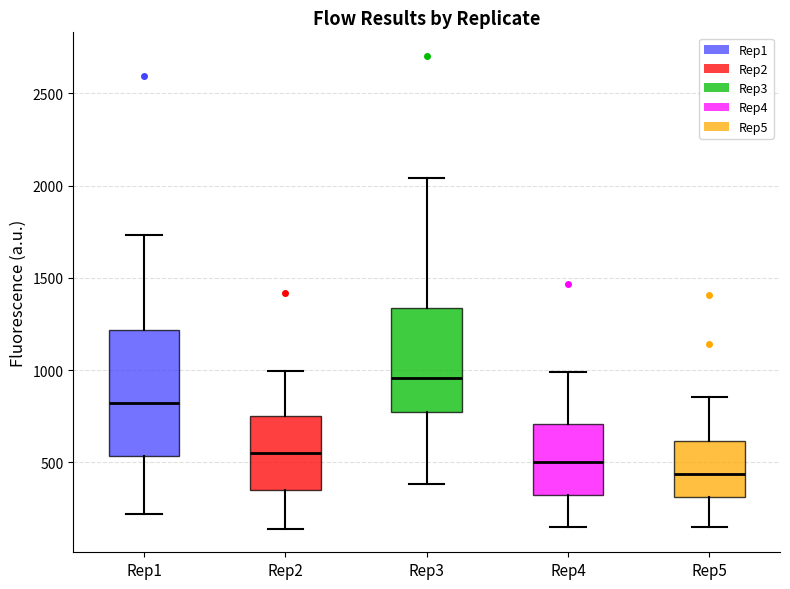

Reading left to right, read every box against the y-axis: the position of its median line, the range the box covers, and the ends of its whiskers. The values are not printed on the chart, so give them approximately, as read against the axis.

Rep1: median 800, box 550 to 1200, whiskers 200 to 1750
Rep2: median 550, box 350 to 750, whiskers 150 to 1000
Rep3: median 950, box 750 to 1350, whiskers 400 to 2050
Rep4: median 500, box 300 to 700, whiskers 150 to 1000
Rep5: median 450, box 300 to 600, whiskers 150 to 850